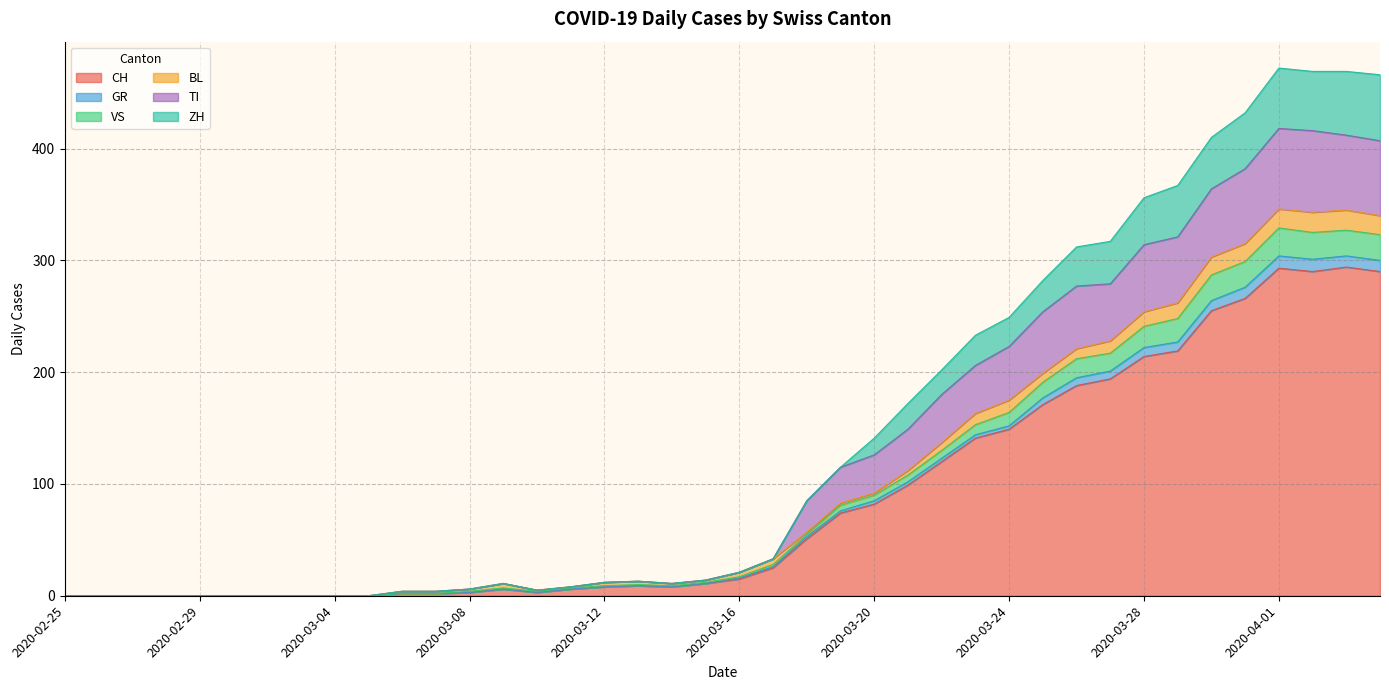

What is the maximum value for CH?

294